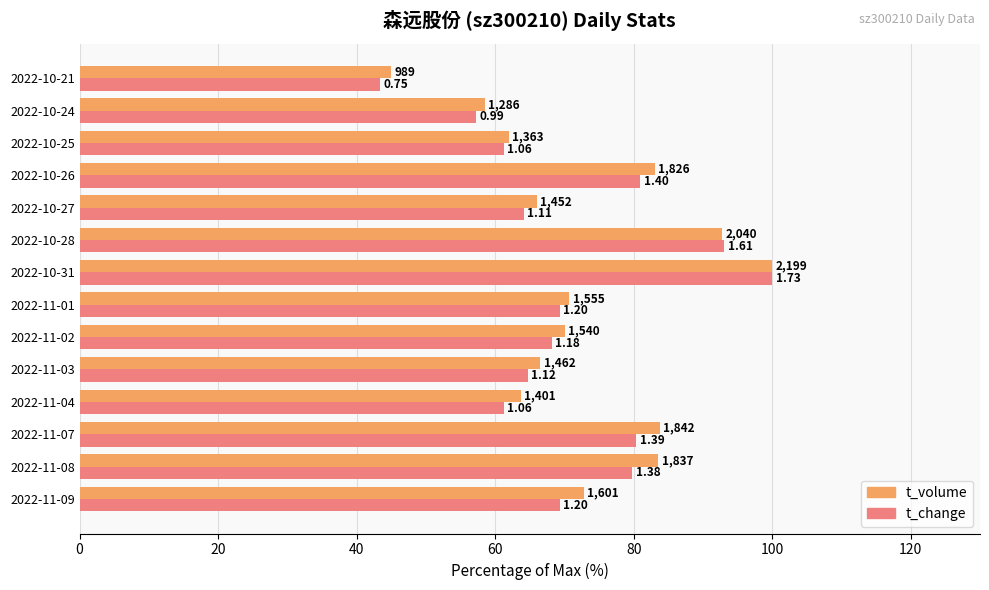

What are all the series names shown in the legend?

t_volume, t_change